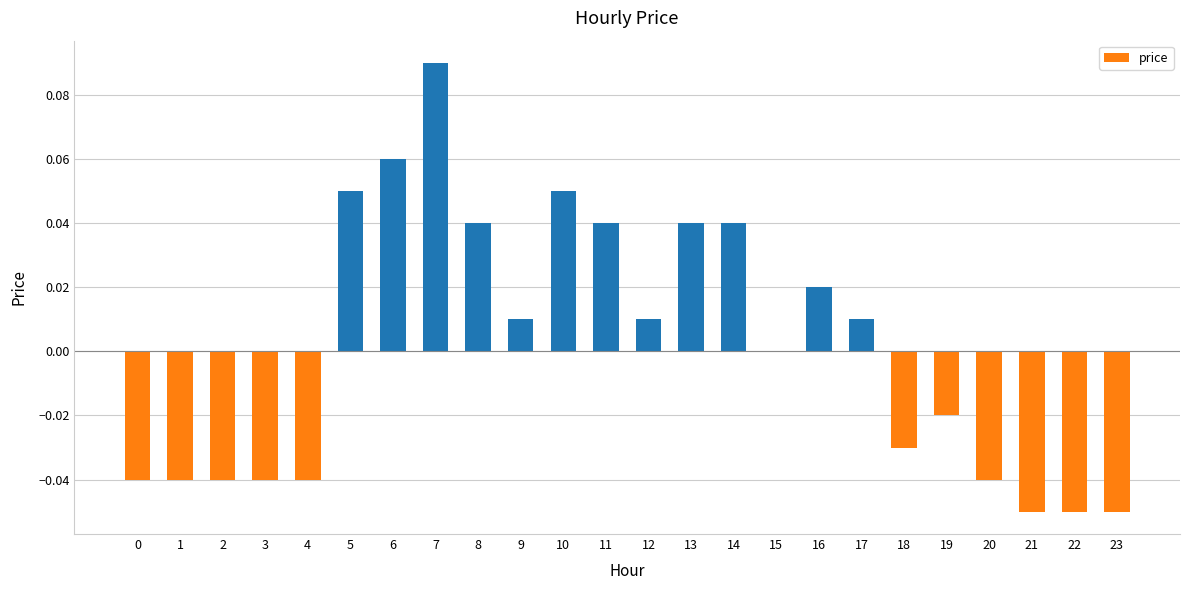

The value at 6 is 0.0. True or false?

False